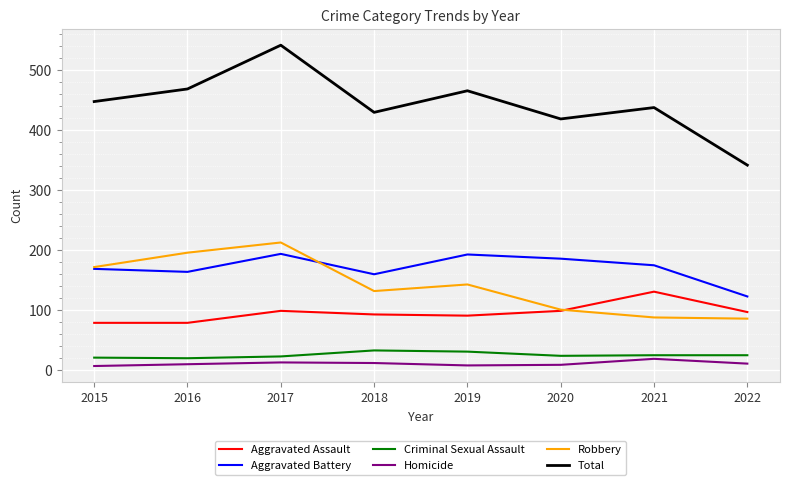

The value of Robbery at 2015 is 172. True or false?

True